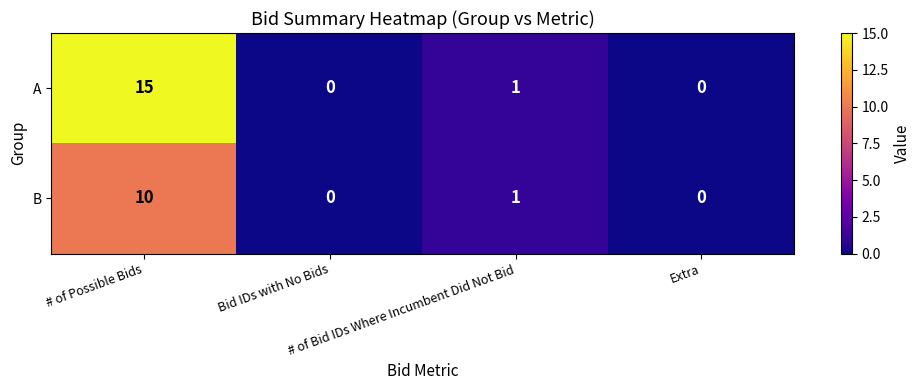

How many B values are between 0 and 10?

4